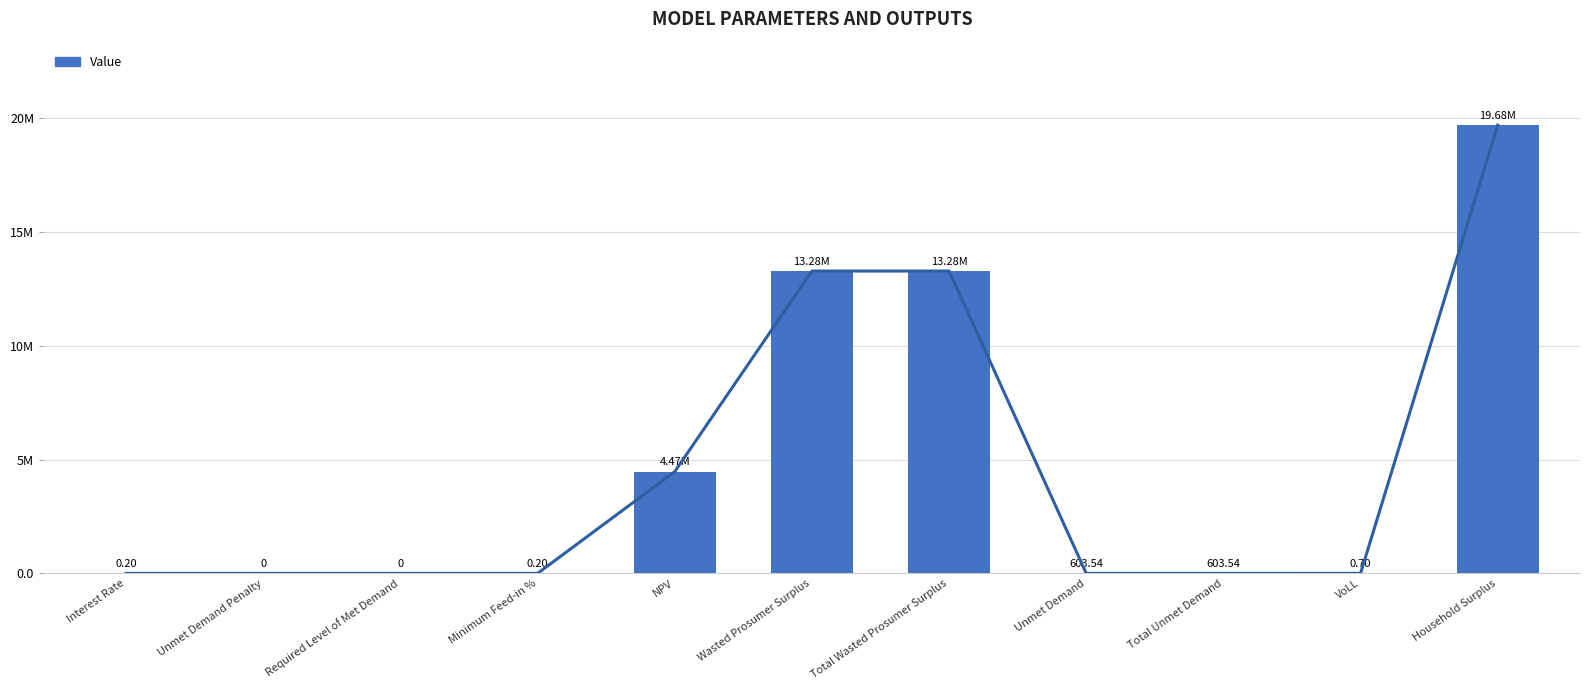

Is it true that the value at Unmet Demand is 889.5?

False